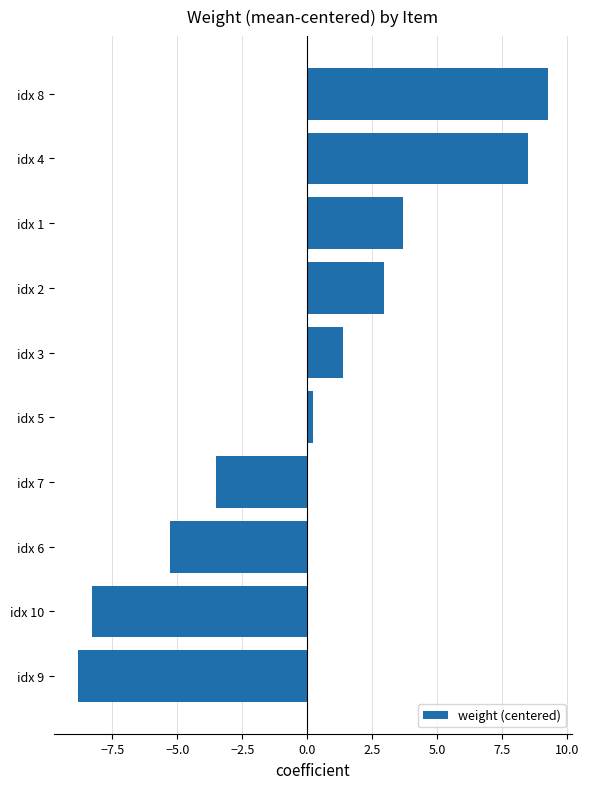

Which label corresponds to the smallest value in the chart?

idx 9